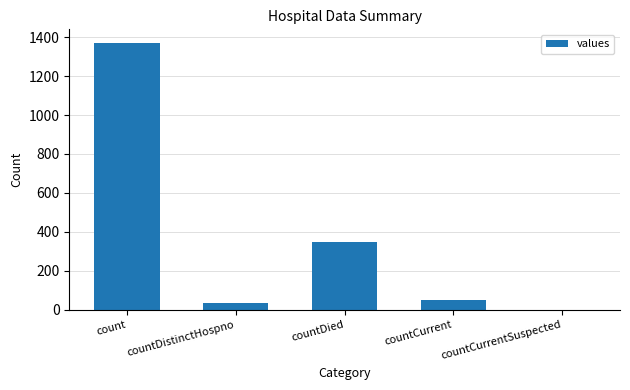

How many values are above zero?

4